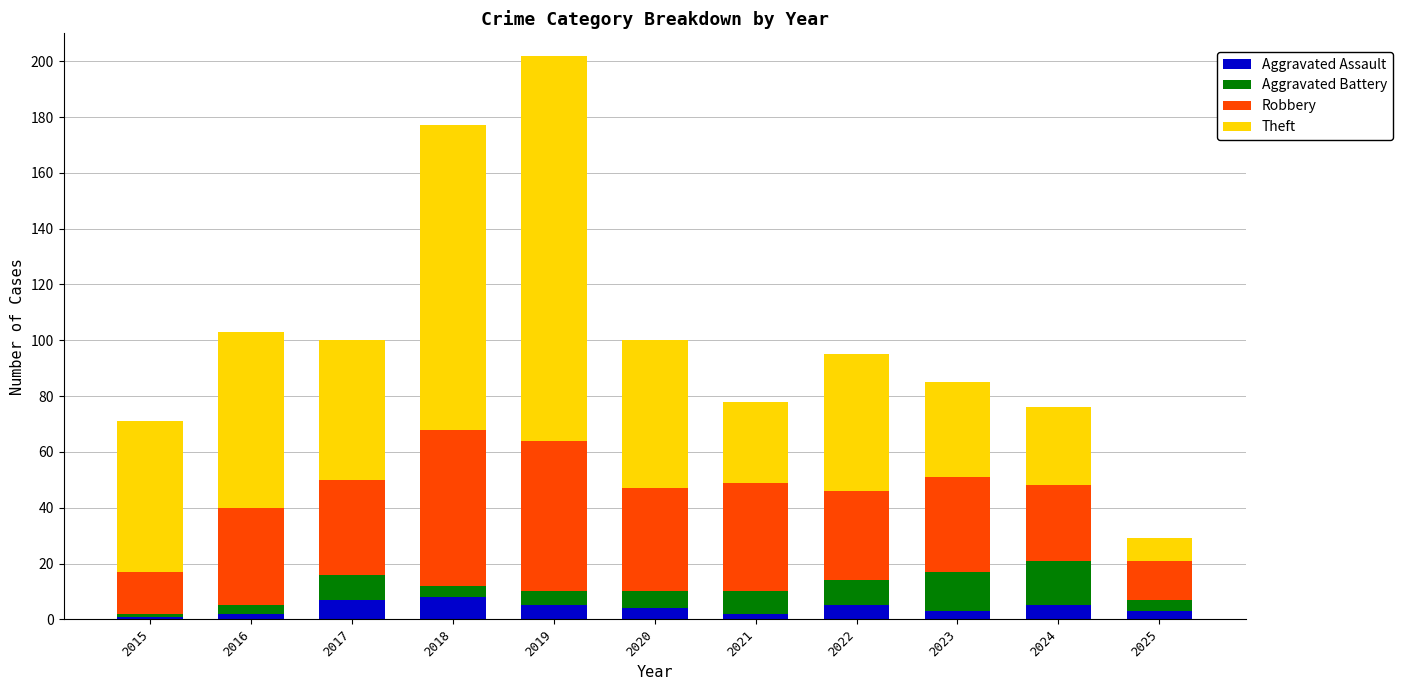

At which category is the sum across all series the highest?

2019